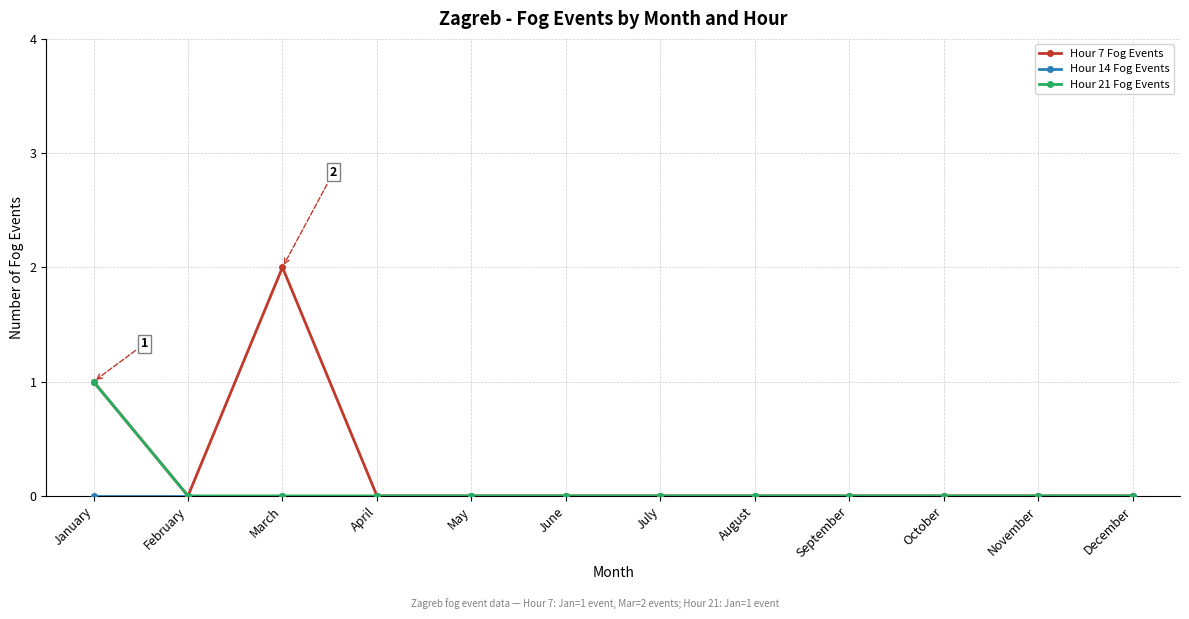

Which series has the largest range (max minus min)?

Hour 7 Fog Events